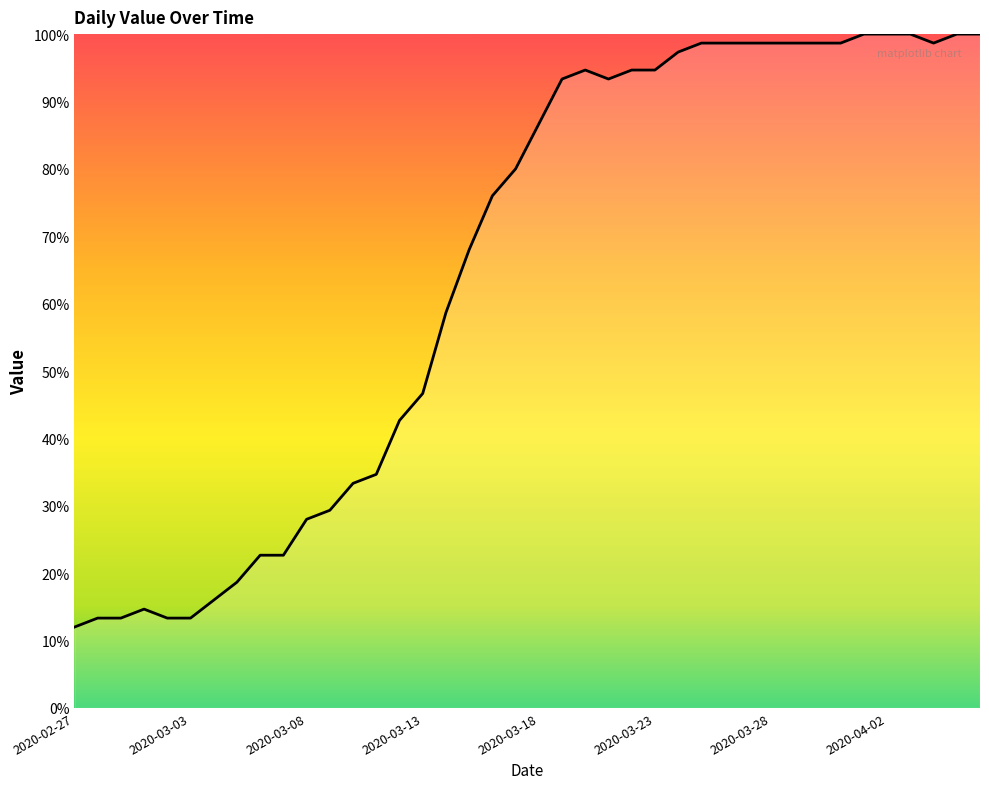

How many lines are shown in the chart?

1